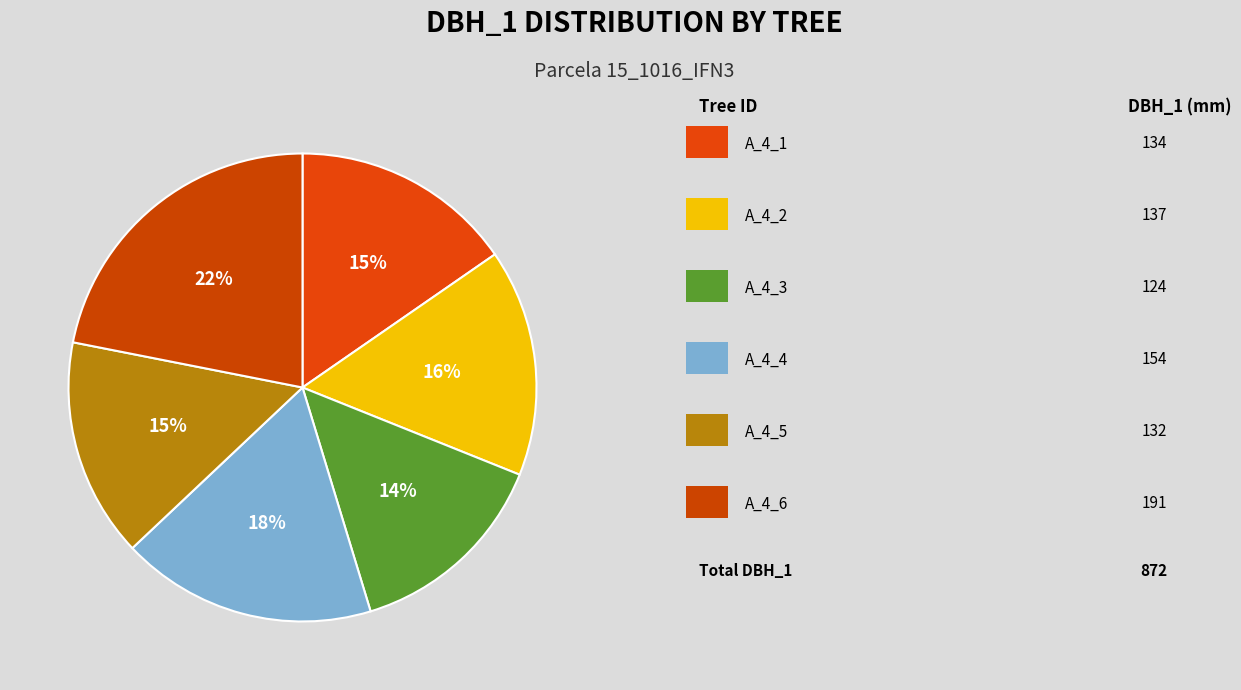

How many segments does this pie chart have?

6